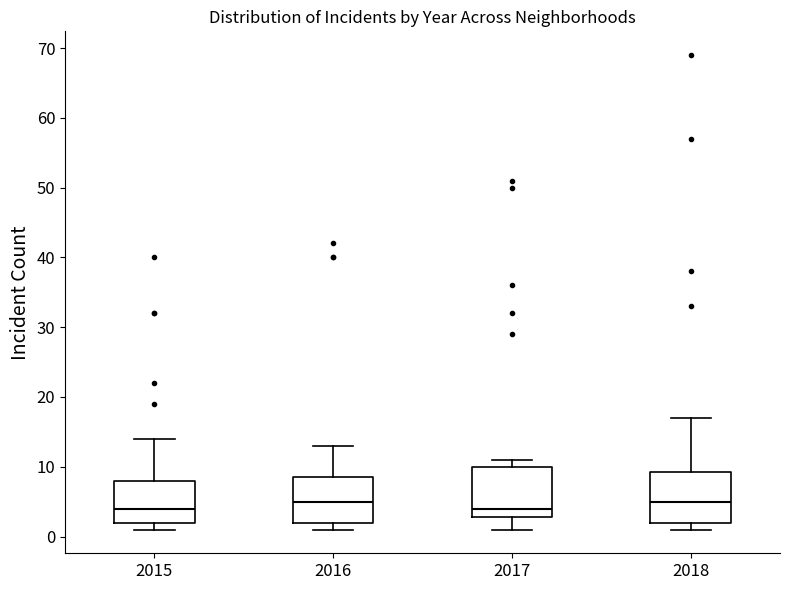

Reading left to right, transcribe this box plot: for each box, give where its median line is, the range the box spans, and where its two whiskers end, as read against the y-axis. The values are not printed on the chart, so give them approximately, as read against the axis.

2015: median 4, box 2 to 8, whiskers 1 to 14
2016: median 5, box 2 to 9, whiskers 1 to 13
2017: median 4, box 3 to 10, whiskers 1 to 11
2018: median 5, box 2 to 9, whiskers 1 to 17